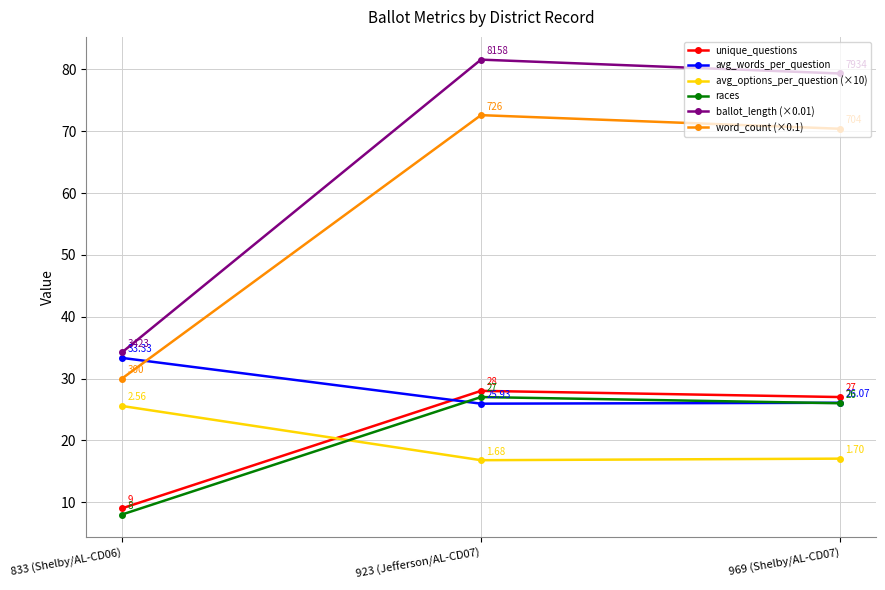

Reading left to right, what are all the values shown in this chart?

unique_questions: 9.0	28.0	27.0
avg_words_per_question: 33.3	25.9	26.1
avg_options_per_question (×10): 25.6	16.8	17.0
races: 8.0	27.0	26.0
ballot_length (×0.01): 34.2	81.6	79.3
word_count (×0.1): 30.0	72.6	70.4